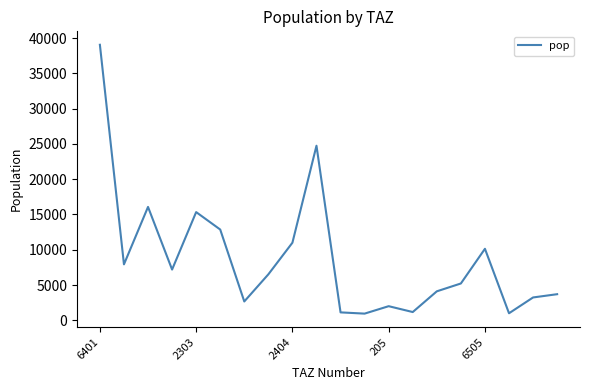

What is the difference between the maximum and minimum values?

38094.3